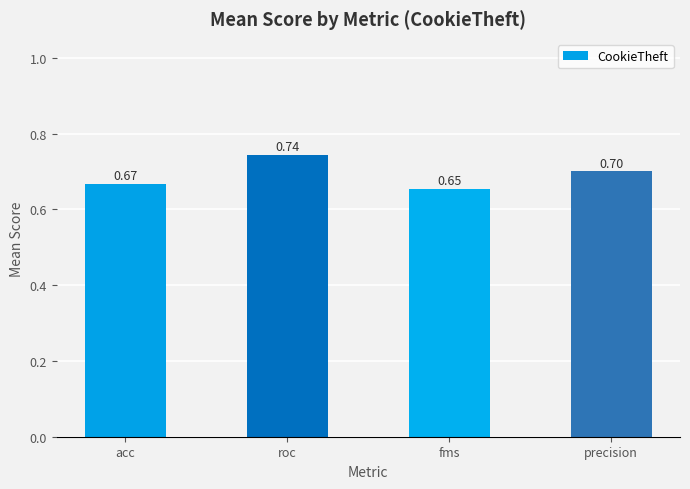

What is the difference between the maximum and minimum values?

0.1